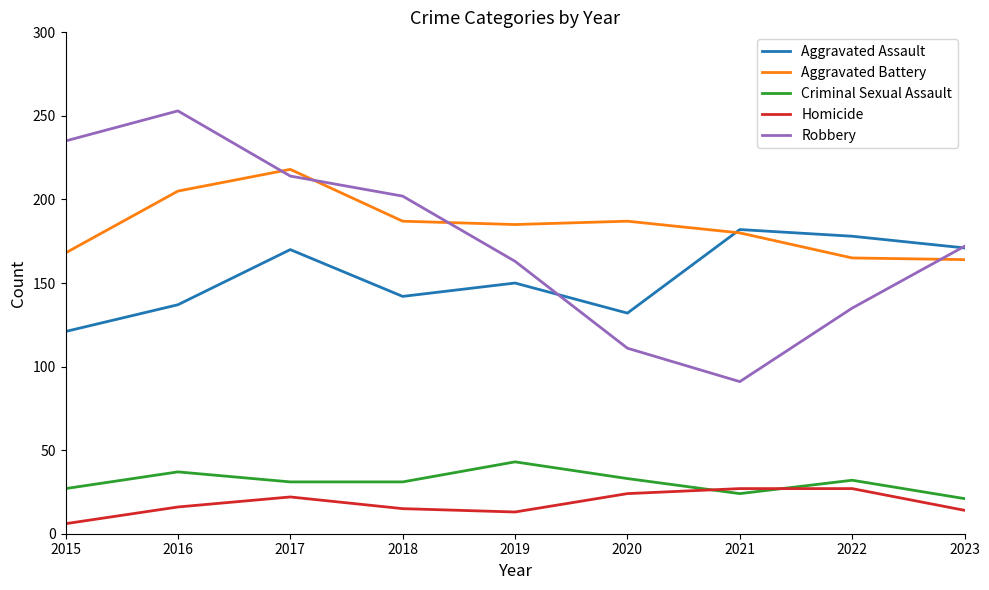

True or false: Homicide has a value of 32 at 2017.

False